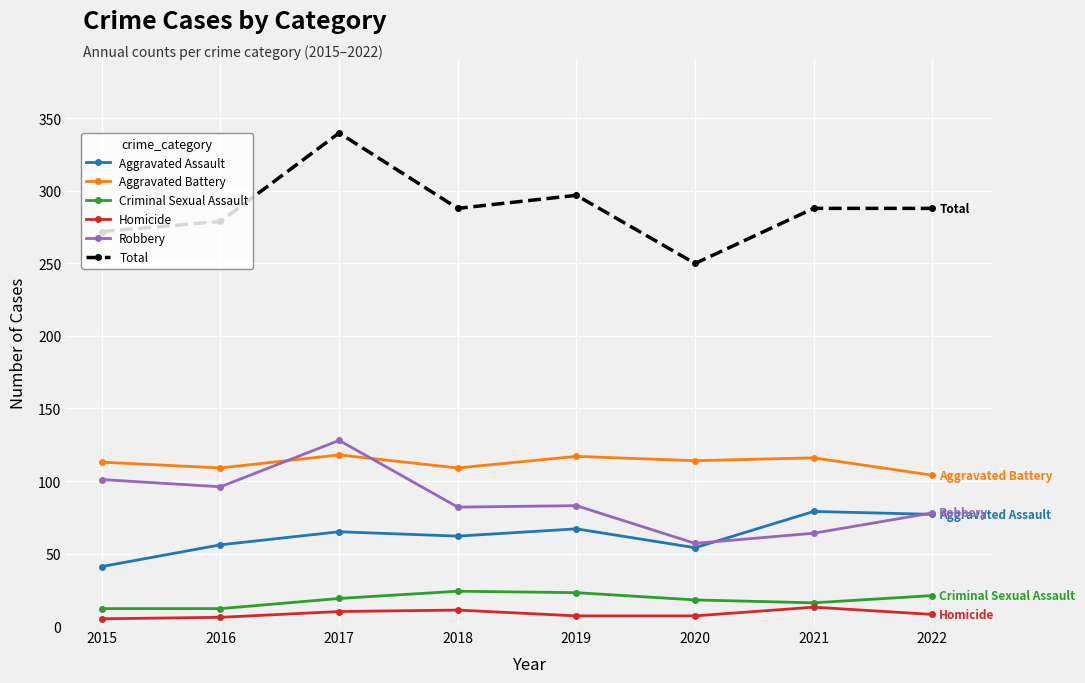

True or false: Criminal Sexual Assault and Aggravated Assault intersect in this chart.

False